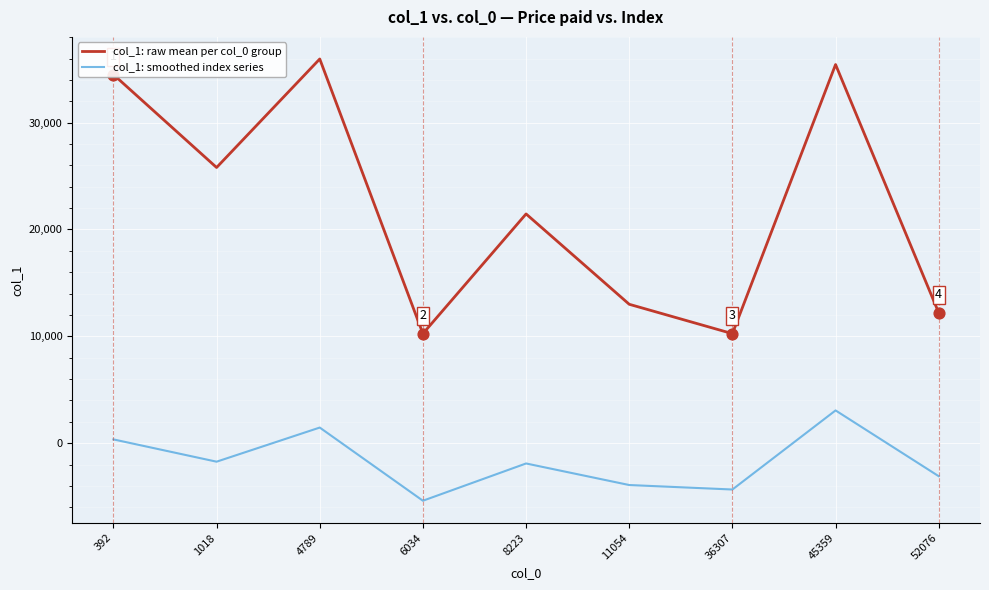

Between 6034 and 8223, which series saw the biggest shift?

col_1: raw mean per col_0 group